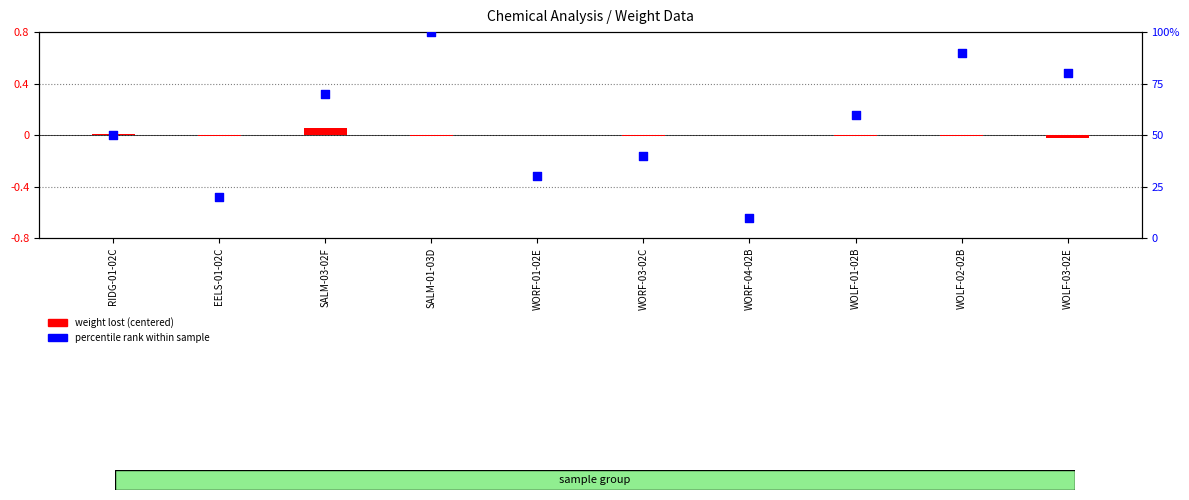

Which series contains the lowest Y value?

weight lost (centered)